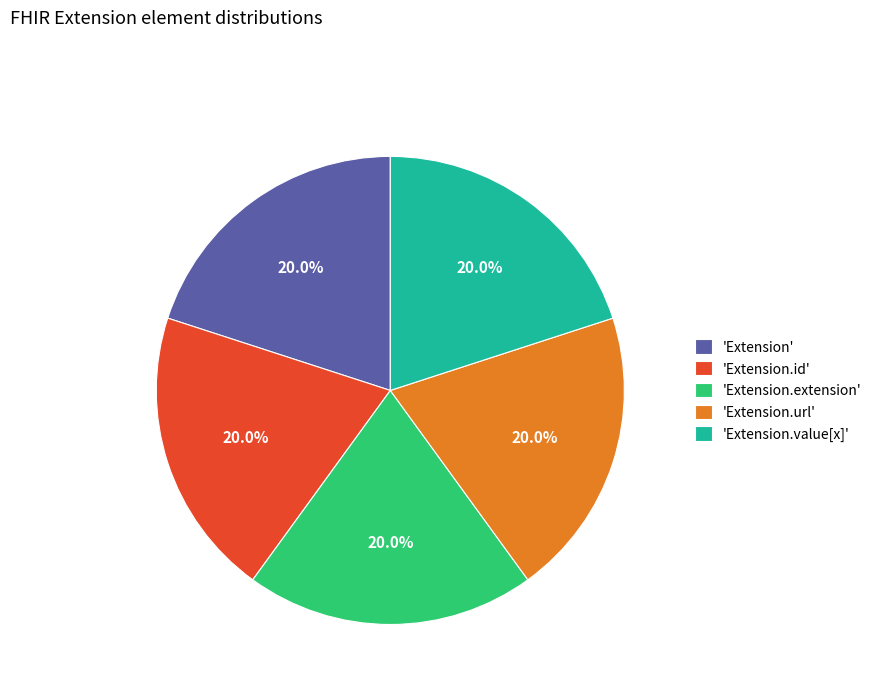

Is there any slice that represents more than half of the pie?

No